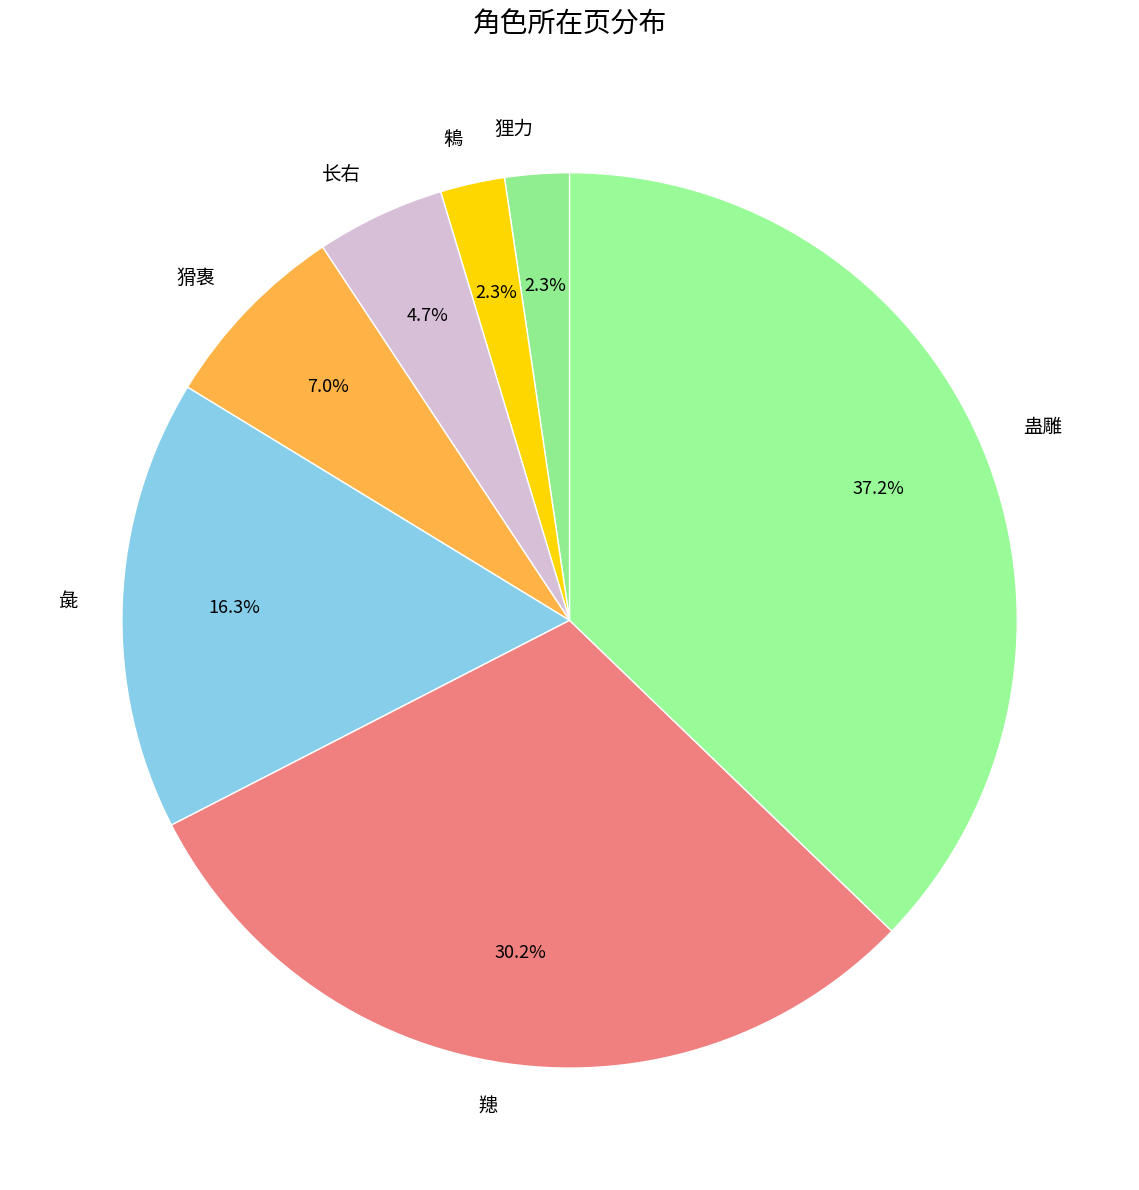

Does any single category account for the majority?

No